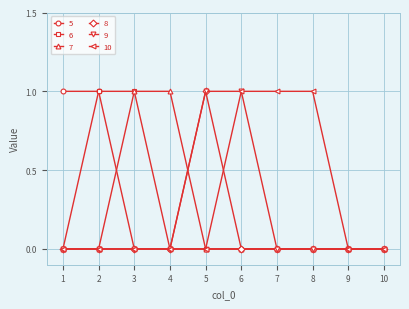

What is the value of the 7 point at the 4th from the left?

1